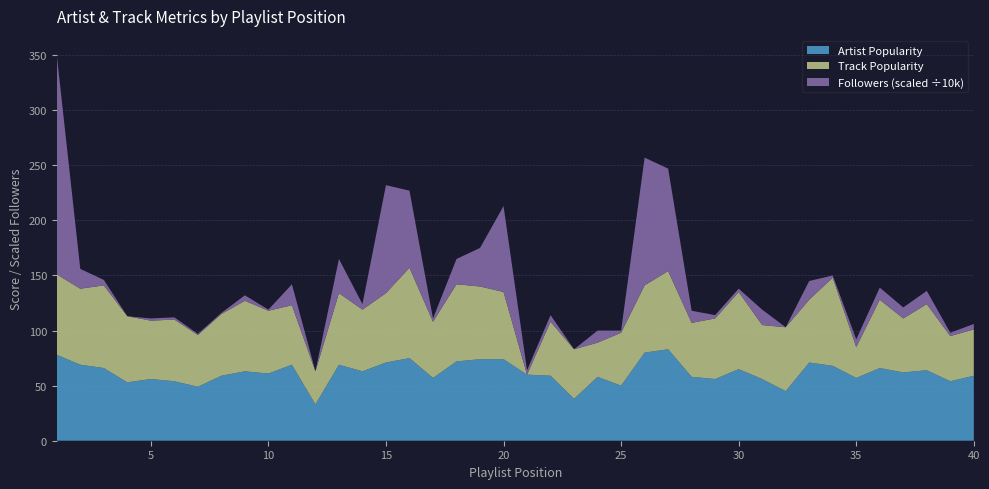

Reading right to left, extract all data points from this chart.

Artist_Popularity: 40=59	39=54	38=64	37=62	36=66	35=57	34=68	33=71	32=45	31=56	30=65	29=56	28=58	27=83	26=80	25=50	24=58	23=38	22=59	21=60	20=74	19=74	18=72	17=57	16=75	15=71	14=63	13=69	12=33	11=69	10=61	9=63	8=59	7=49	6=54	5=56	4=53	3=66	2=69	1=78
Track_Popularity: 40=42	39=41	38=60	37=49	36=62	35=28	34=80	33=57	32=58	31=49	30=70	29=55	28=49	27=71	26=61	25=48	24=31	23=45	22=49	21=0	20=61	19=66	18=70	17=51	16=82	15=63	14=56	13=65	12=30	11=54	10=57	9=64	8=56	7=47	6=56	5=53	4=60	3=75	2=69	1=73
Followers_scaled: 40=5	39=3	38=12	37=10	36=11	35=7	34=2	33=17	32=0	31=14	30=3	29=3	28=11	27=93	26=116	25=2	24=11	23=0	22=6	21=4	20=78	19=35	18=23	17=3	16=70	15=98	14=5	13=31	12=0	11=19	10=1	9=5	8=1	7=1	6=2	5=2	4=0	3=5	2=18	1=199